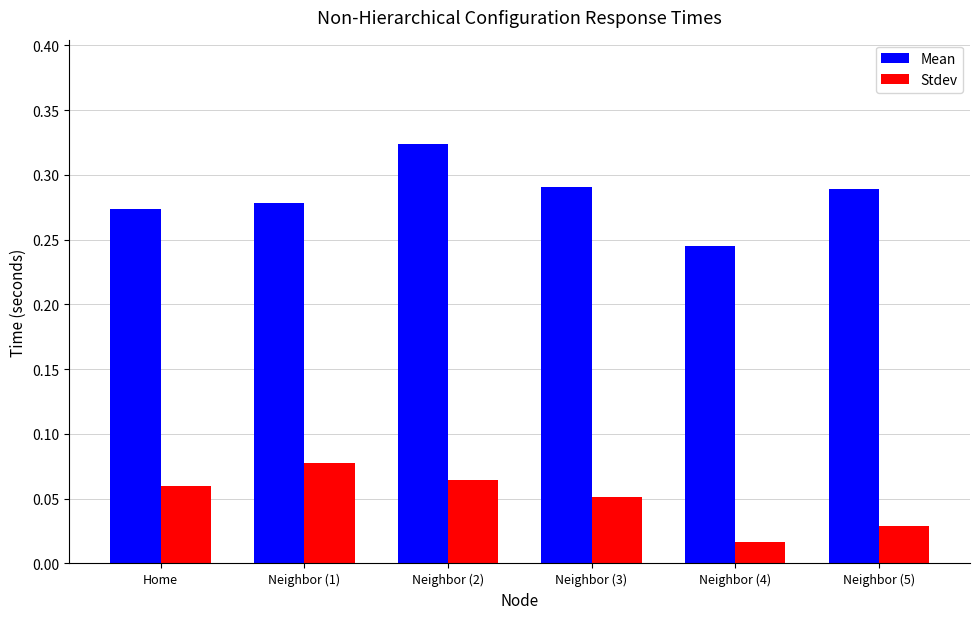

How many bars are there in total?

12